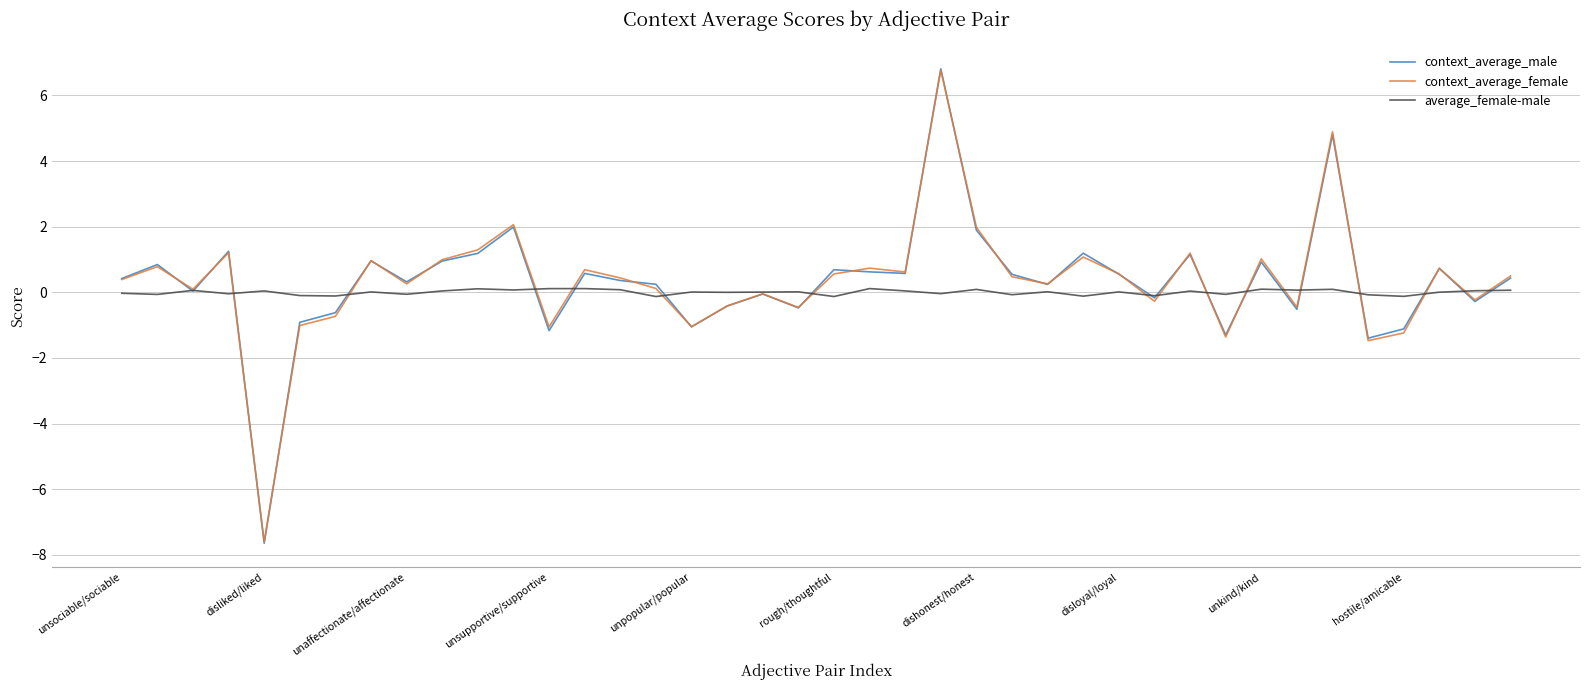

What is the highest value of the context_average_male series?

6.8